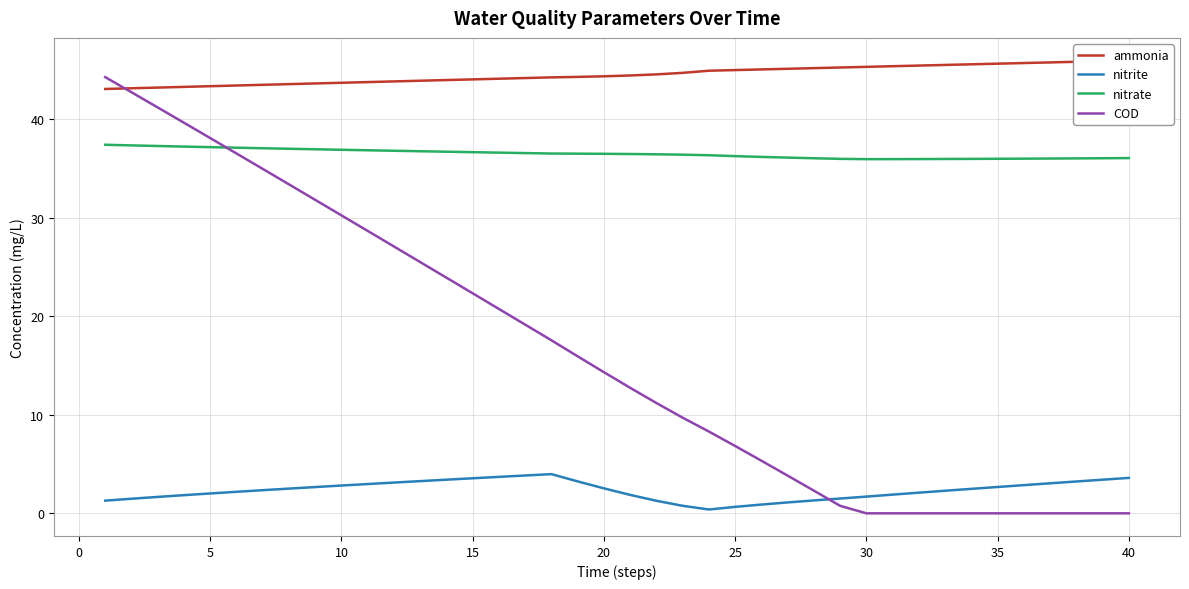

The nitrate series shows 22.7 at 30. True or false?

False